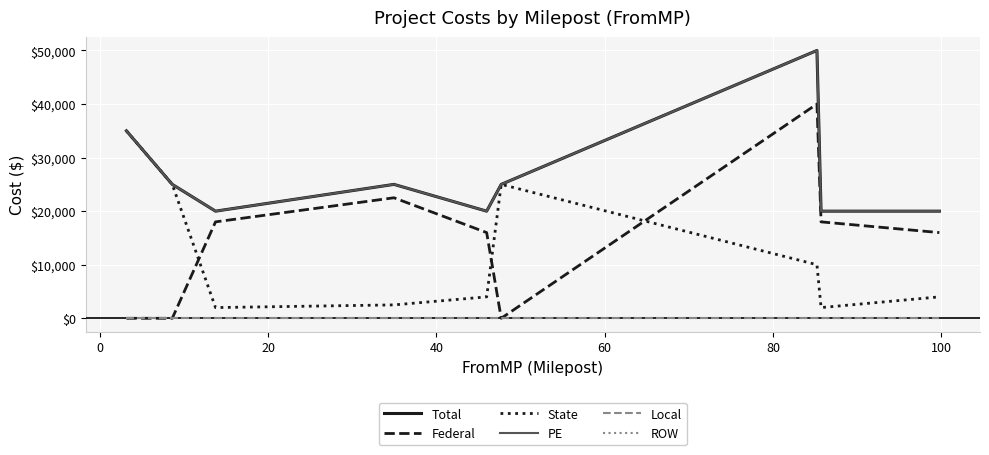

Does the chart have visible grid lines?

Yes